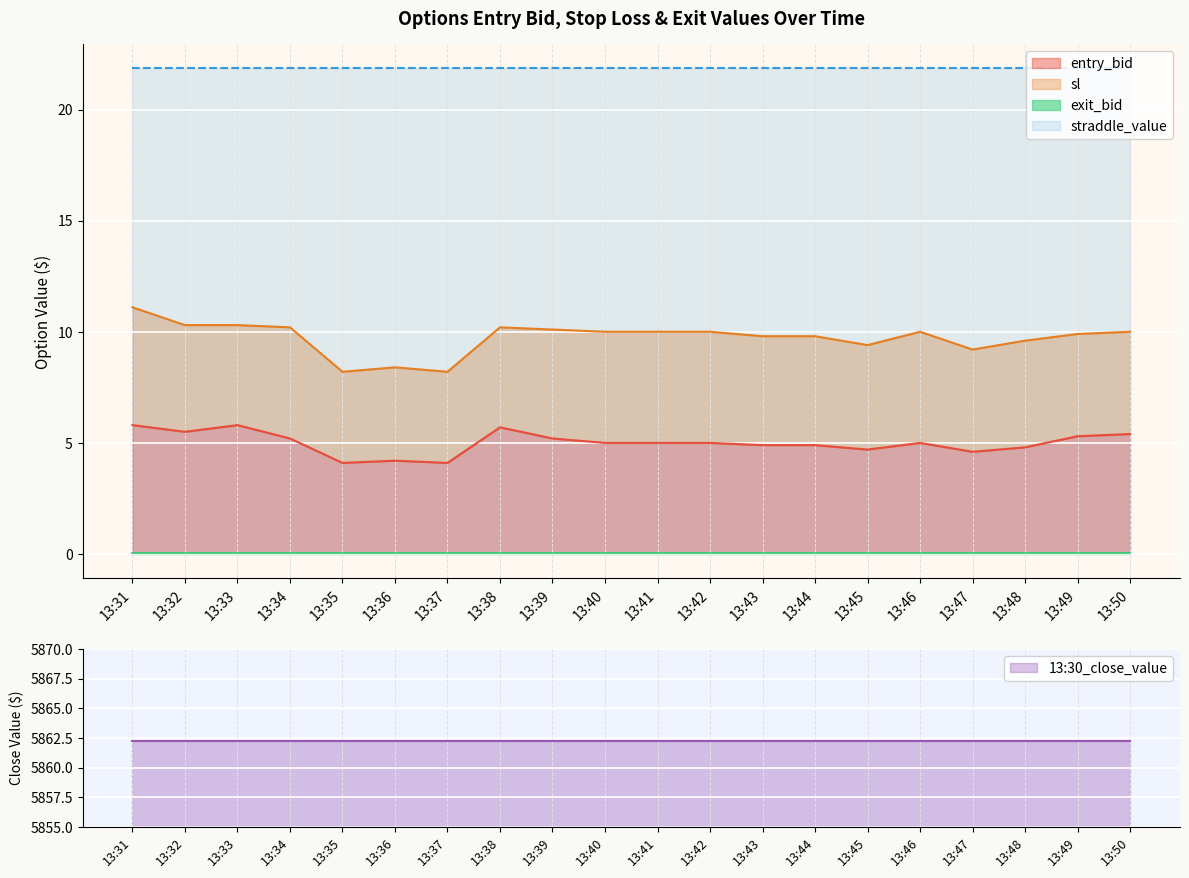

Where is exit_bid nearest to the value 0?

13:31